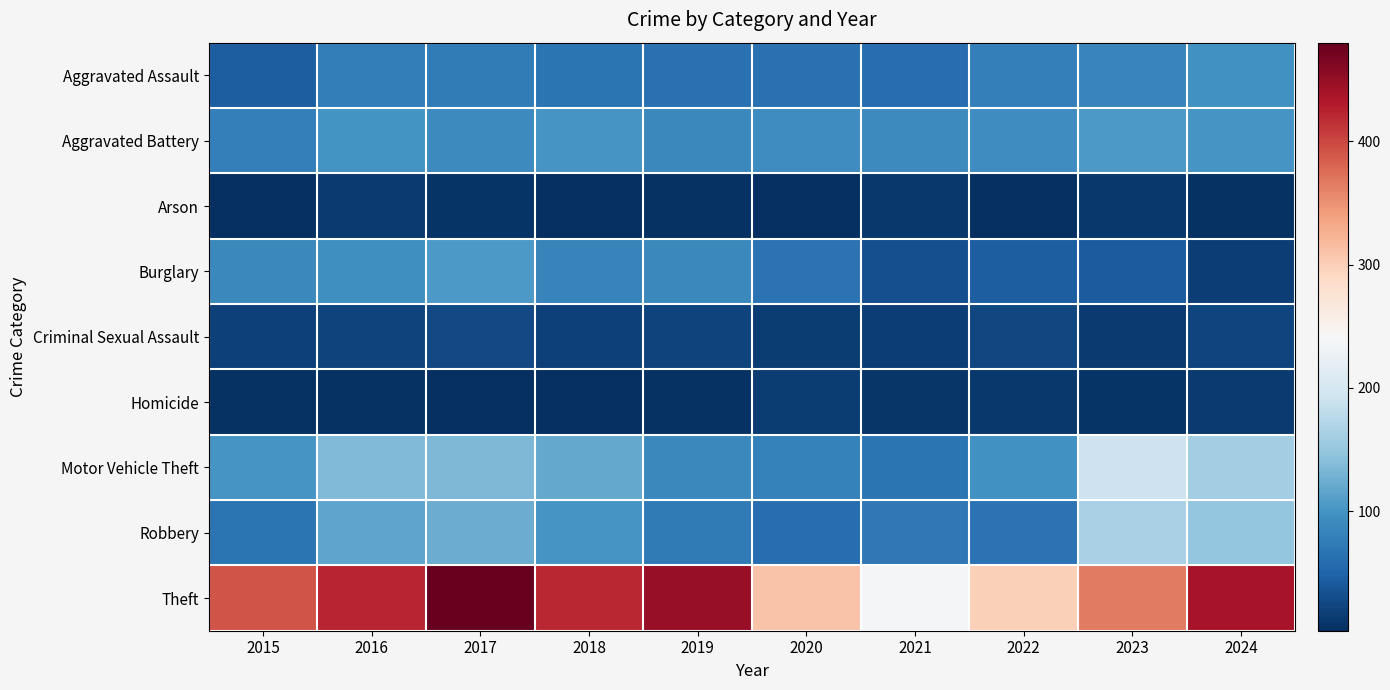

Rank the series by their maximum value, from highest to lowest.

Theft, Motor Vehicle Theft, Robbery, Aggravated Battery, Burglary, Aggravated Assault, Criminal Sexual Assault, Homicide, Arson